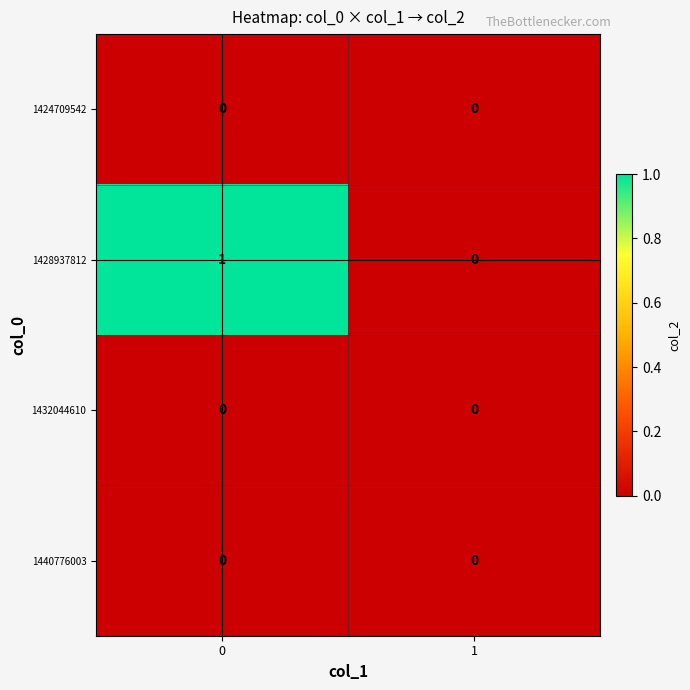

Reading left to right, transcribe all the data shown in this chart.

1424709542: 0	0
1428937812: 1	0
1432044610: 0	0
1440776003: 0	0